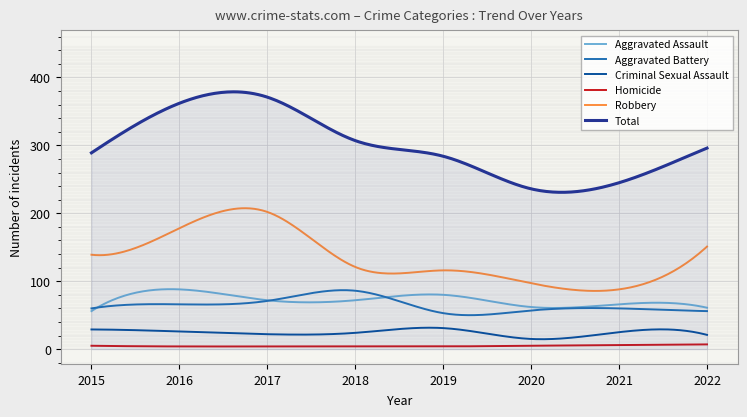

True or false: Robbery and Aggravated Battery intersect in this chart.

False